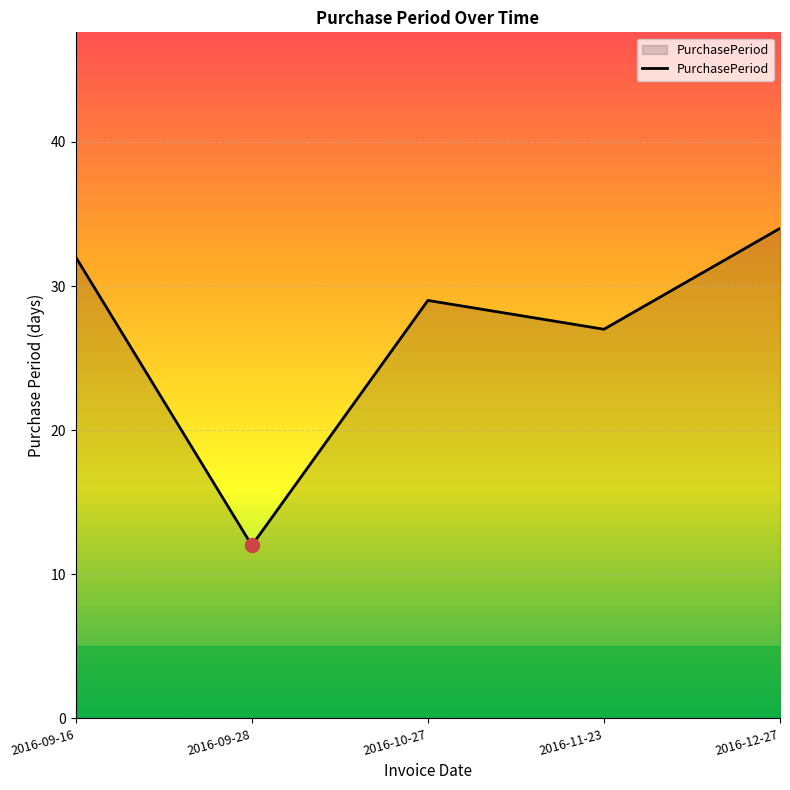

List the labels in order of value, smallest first.

2016-09-28, 2016-11-23, 2016-10-27, 2016-09-16, 2016-12-27